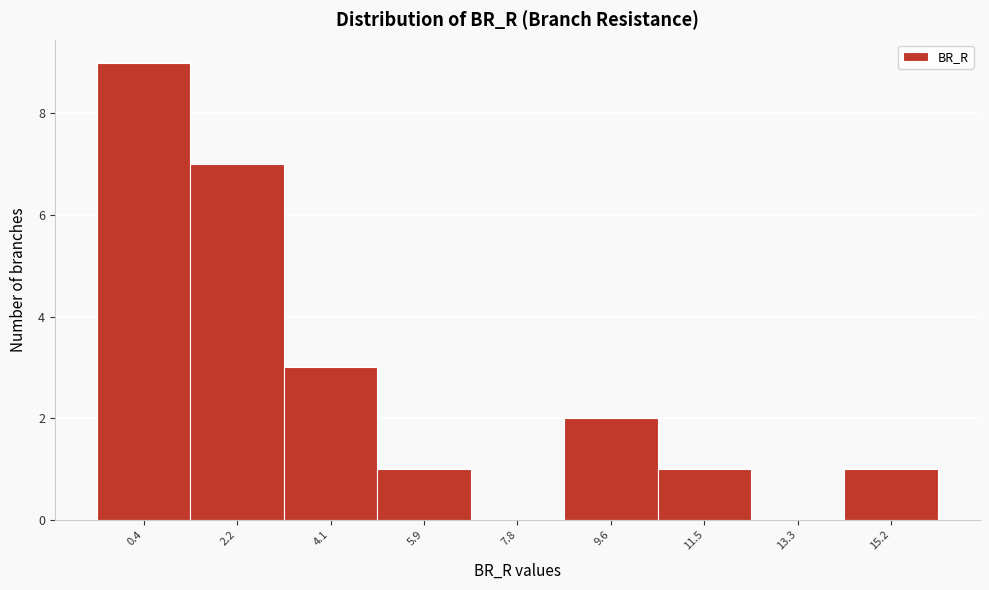

Reading right to left, transcribe all the data shown in this chart.

15.2=1	13.3=0	11.5=1	9.6=2	7.8=0	5.9=1	4.1=3	2.2=7	0.4=9